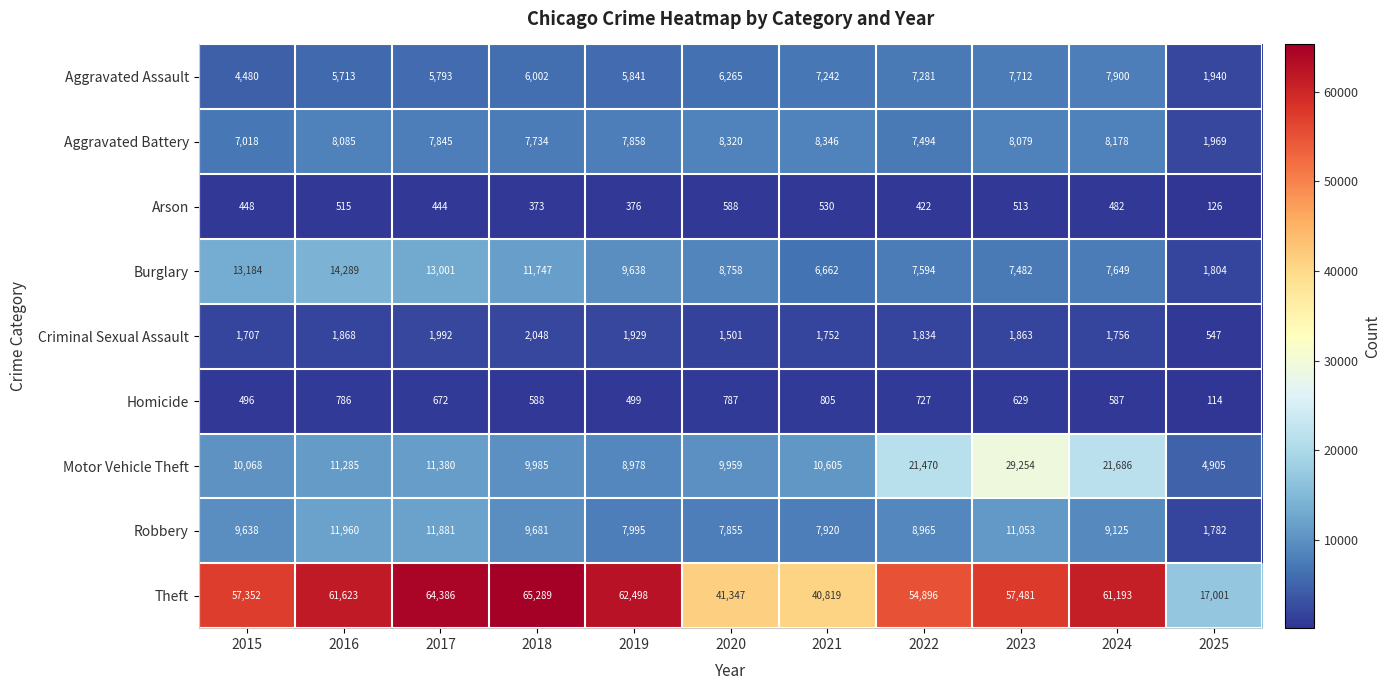

Rank the series at 2024 from lowest to highest value.

Arson, Homicide, Criminal Sexual Assault, Burglary, Aggravated Assault, Aggravated Battery, Robbery, Motor Vehicle Theft, Theft